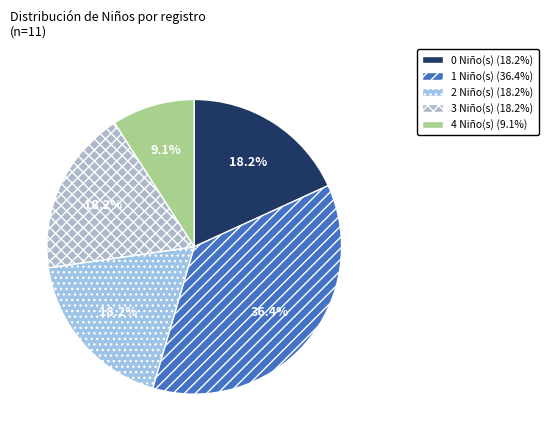

Does any single category account for the majority?

No